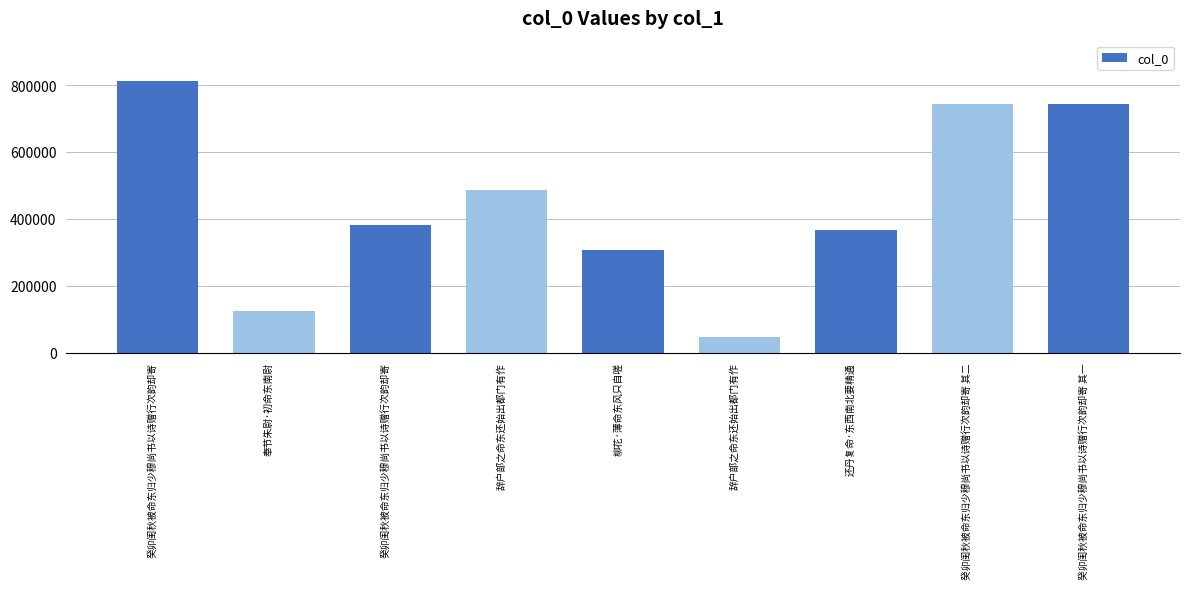

How many bars are there in total?

9